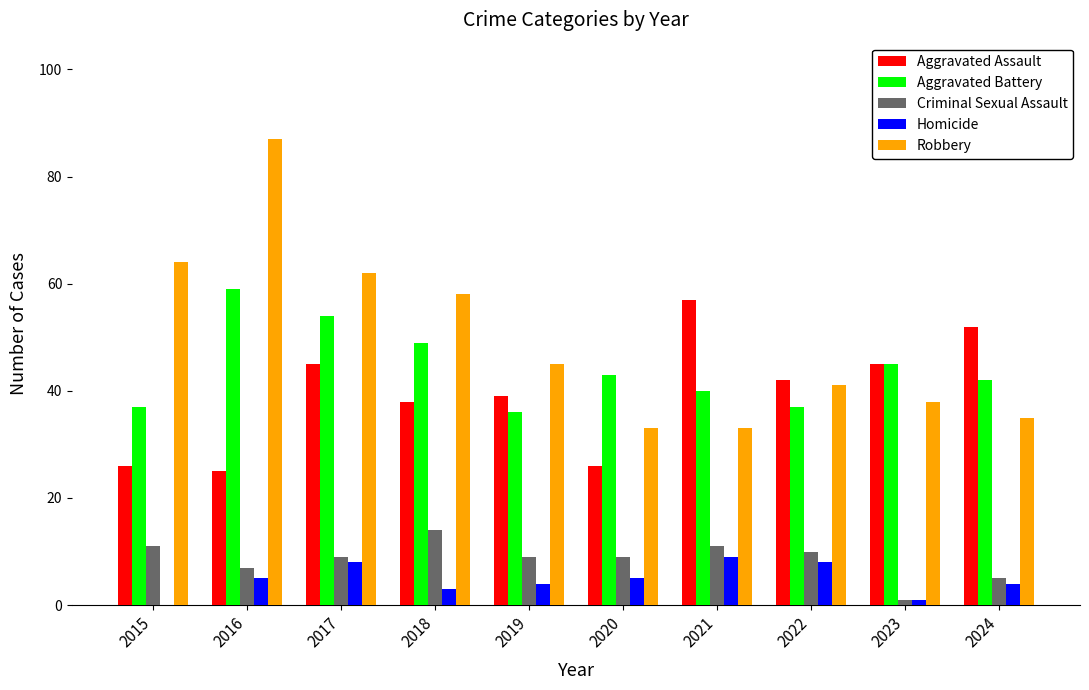

Between 2016 and 2023, which series saw the biggest shift?

Robbery